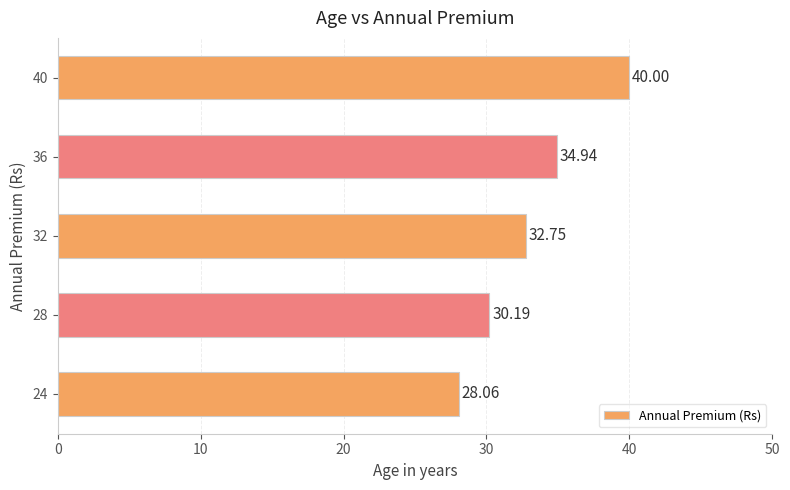

How many data points are less than 32?

2